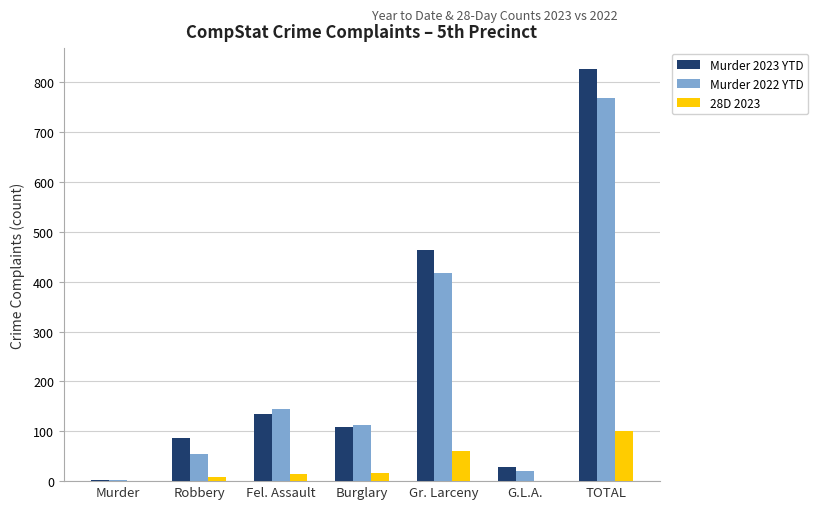

Between Burglary and G.L.A., which series saw the biggest shift?

Murder 2022 YTD